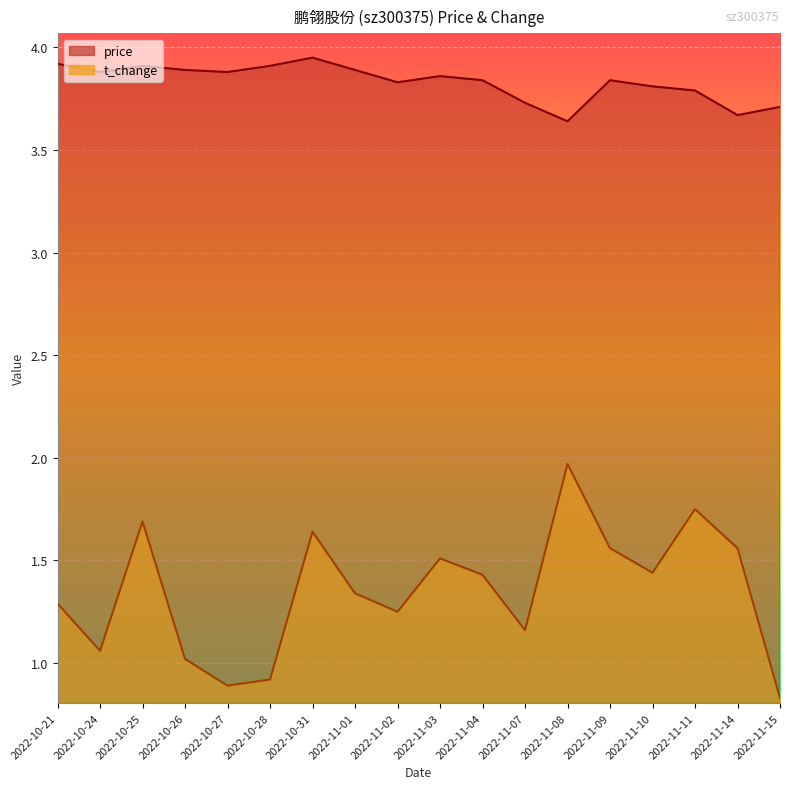

What is the difference between the maximum and minimum values in the price series?

0.3